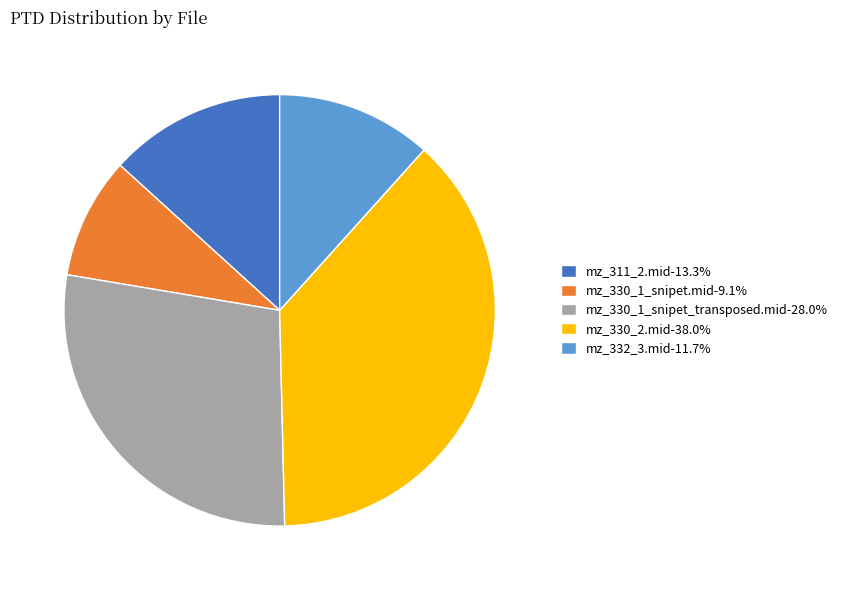

Combined, do mz_330_2.mid-38.0% and mz_311_2.mid-13.3% account for over 50%?

Yes